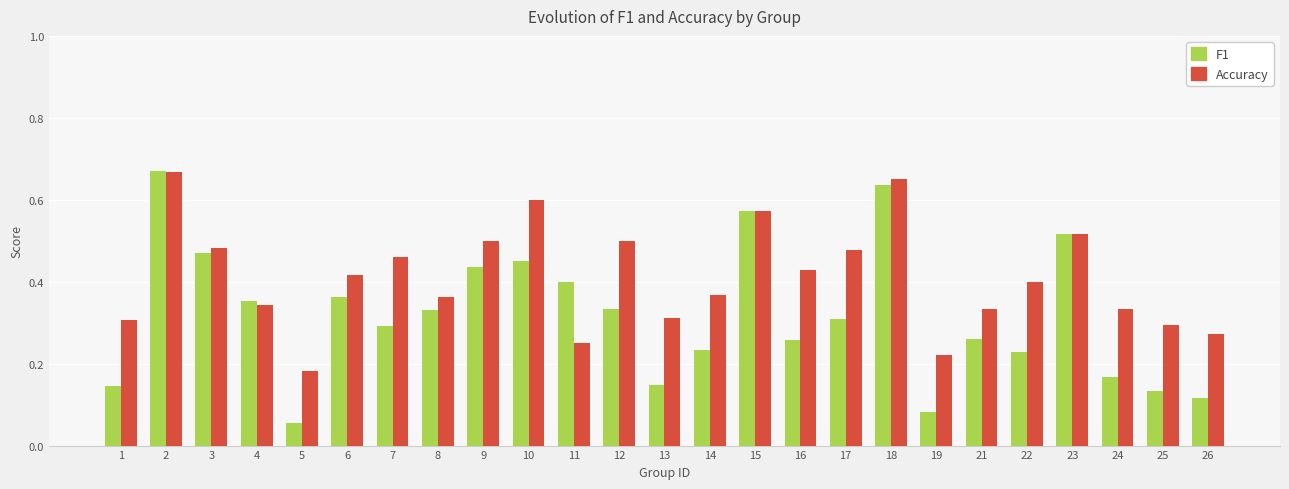

At how many categories does at least one series exceed 0?

25